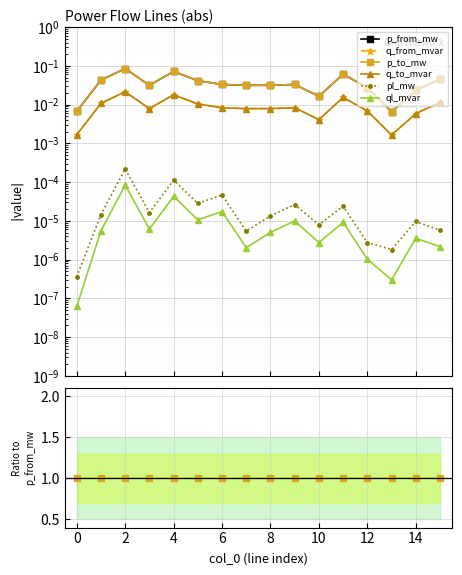

What is the sum of the p_from_mw values at 6 and 4?

0.1